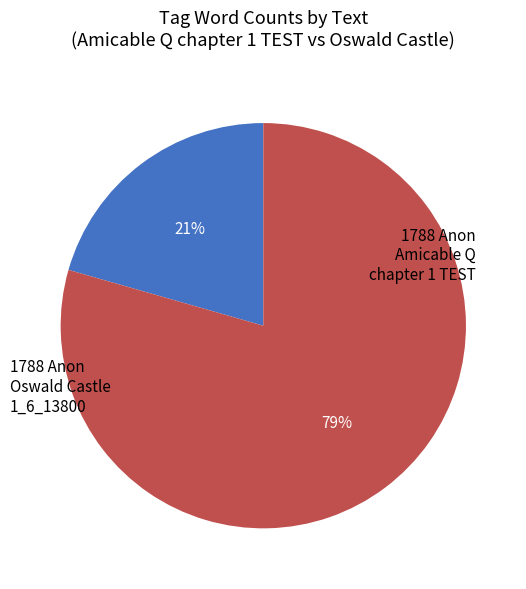

Does any single category account for the majority?

Yes